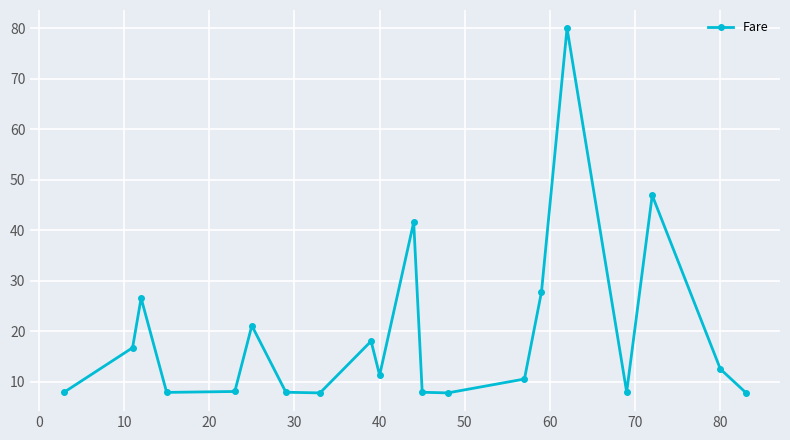

What is the average value?

19.2